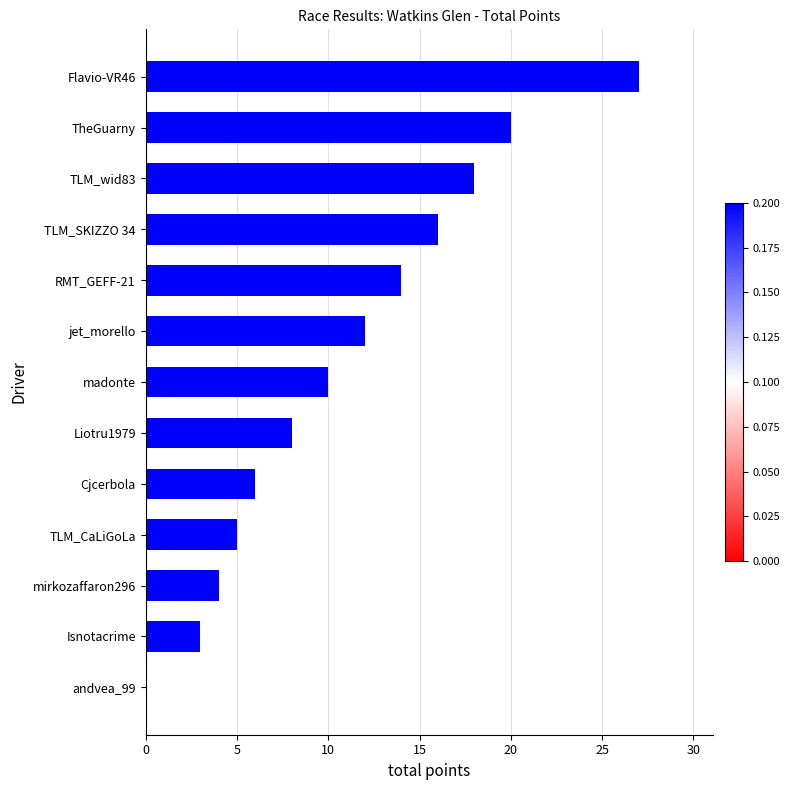

Is it true that the value at TLM_CaLiGoLa is 5?

True